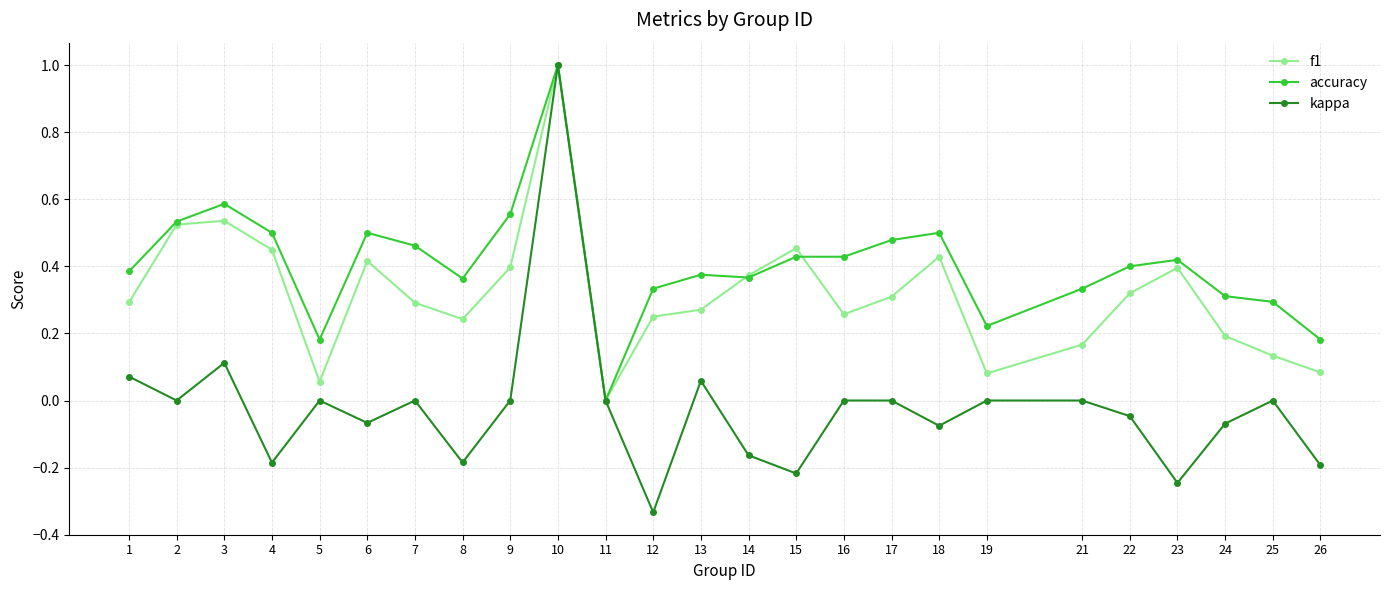

What is the maximum value shown in the chart?

1.0